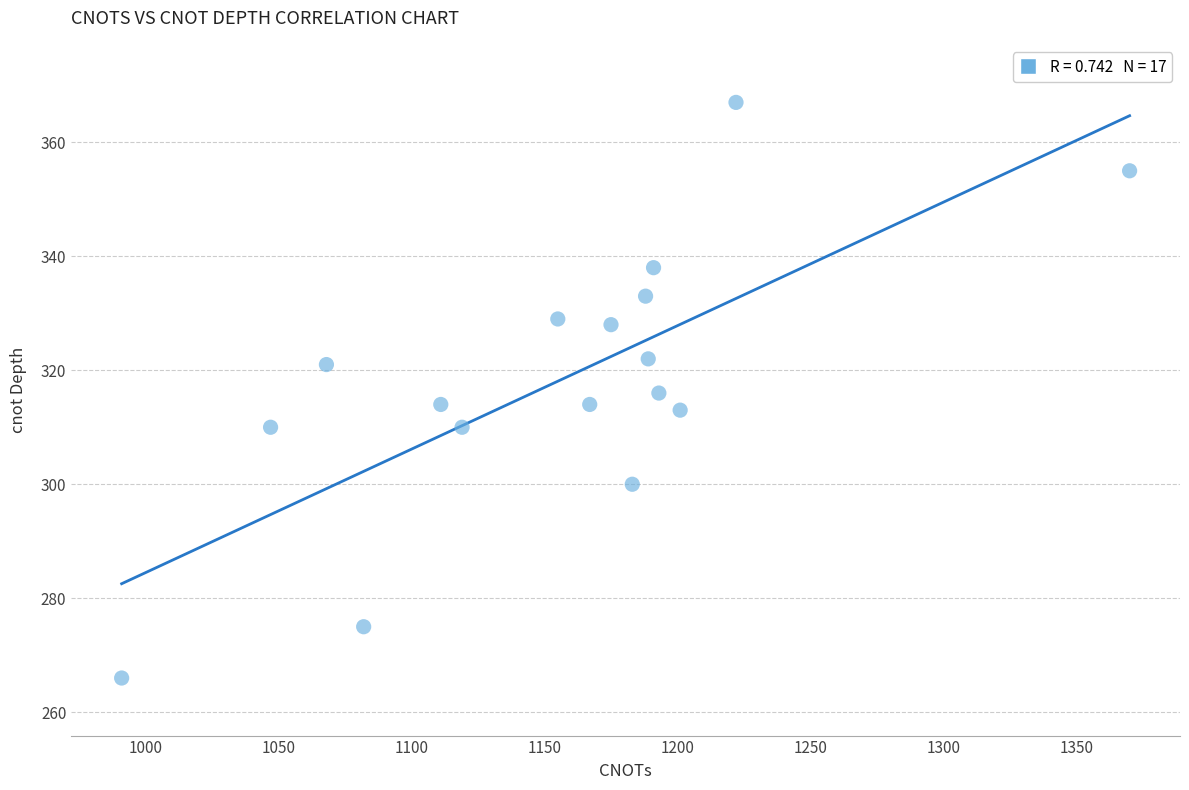

List the coordinates of all points as (Y, X) pairs, reading left to right.

(266, 991)  (310, 1047)  (321, 1068)  (275, 1082)  (314, 1111)  (310, 1119)  (329, 1155)  (314, 1167)  (328, 1175)  (300, 1183)  (333, 1188)  (322, 1189)  (338, 1191)  (316, 1193)  (313, 1201)  (367, 1222)  (355, 1370)